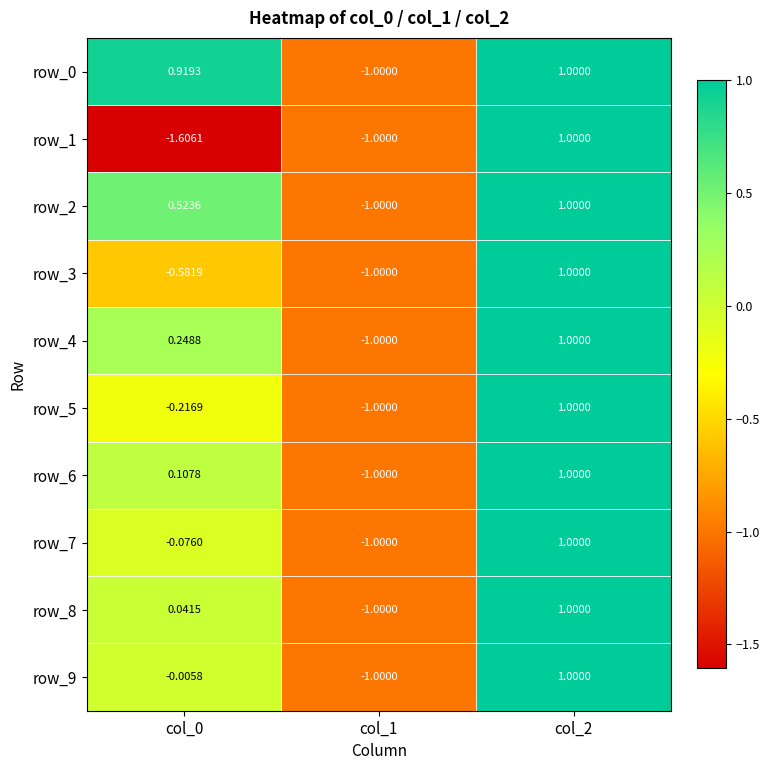

Where does the row_2 series first go above 0?

col_0